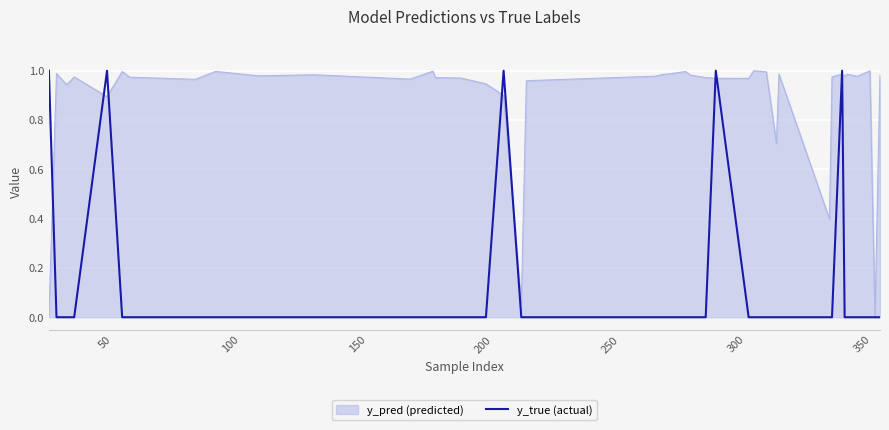

Which series has the largest total across all categories?

y_pred (predicted)